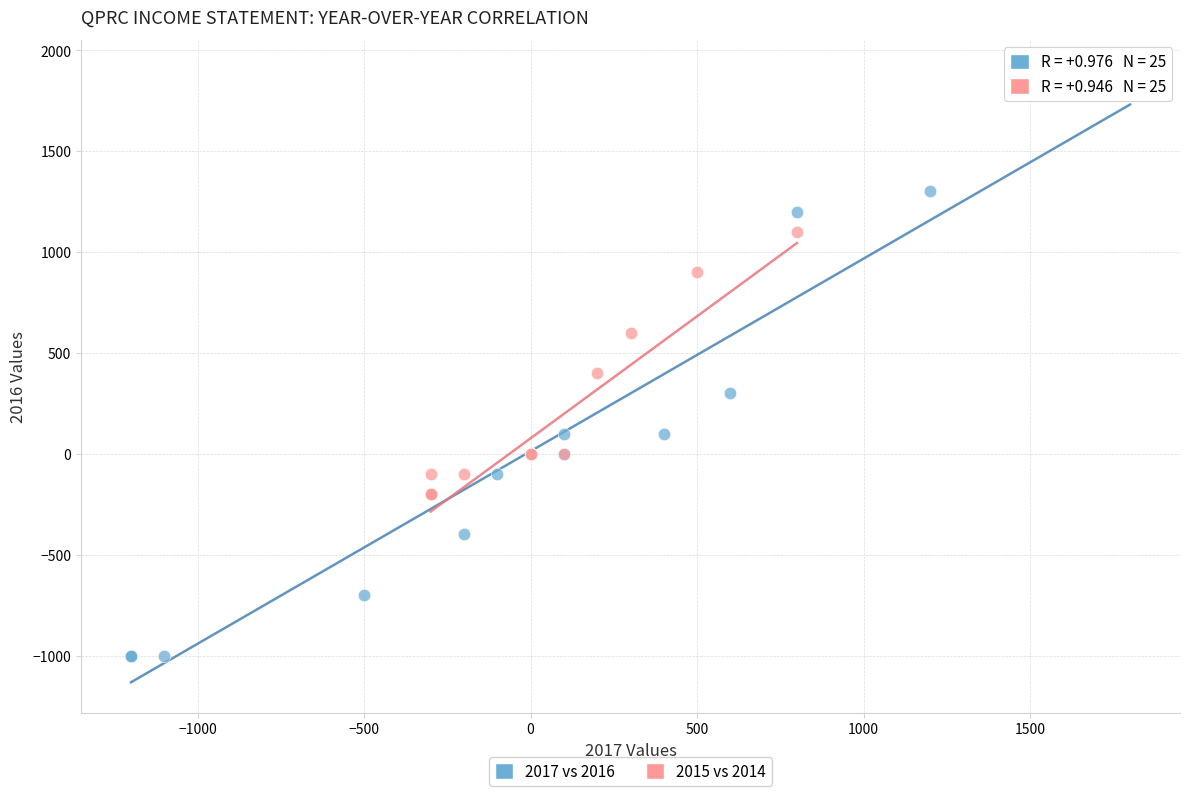

Which series has the widest spread of Y values?

2017 vs 2016